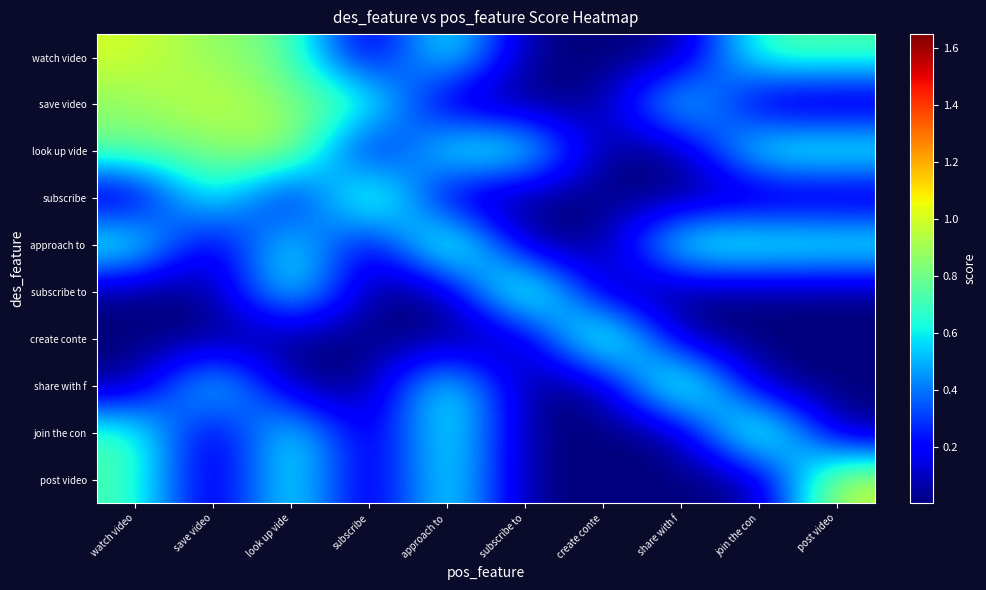

What is the difference between the highest and lowest values at subscribe to?

1.0